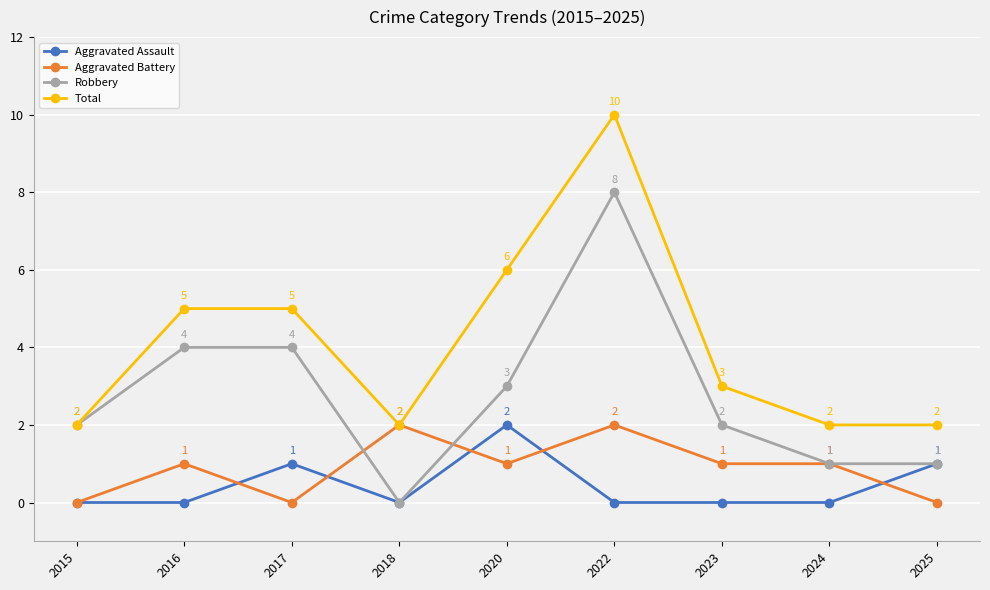

Which series has the largest total across all categories?

Total